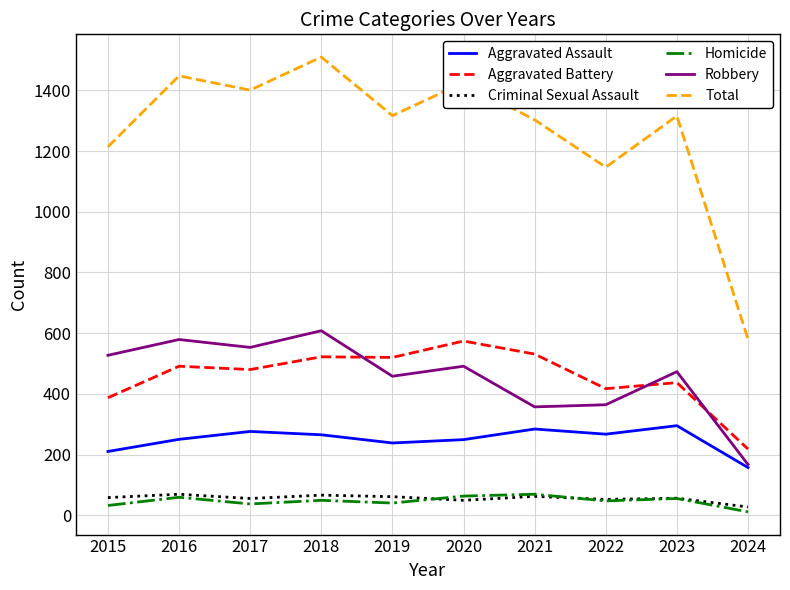

The Robbery series shows 473 at 2023. True or false?

True